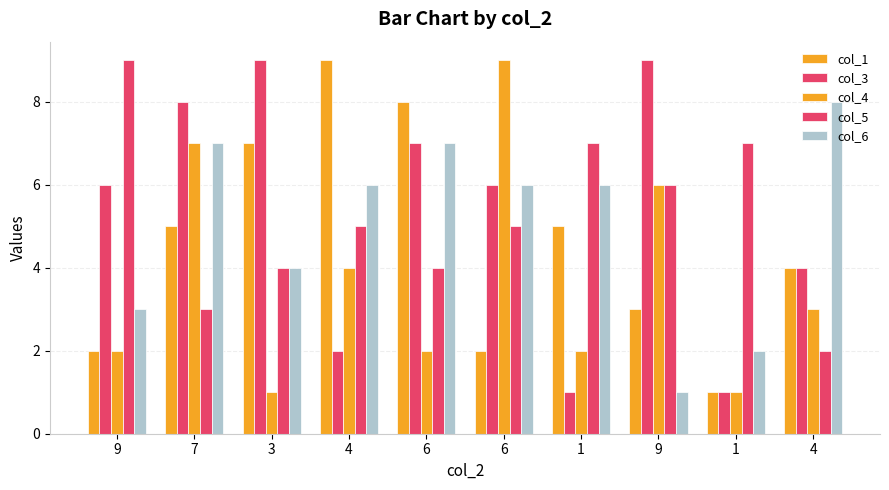

Are the bars grouped side by side (vs. stacked)?

Yes